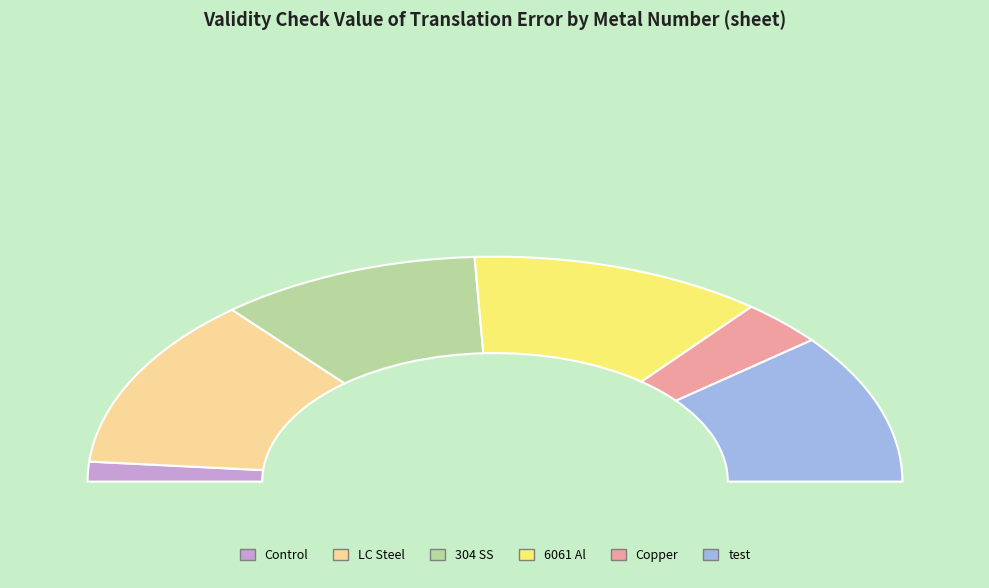

Count the number of slices in the pie.

6